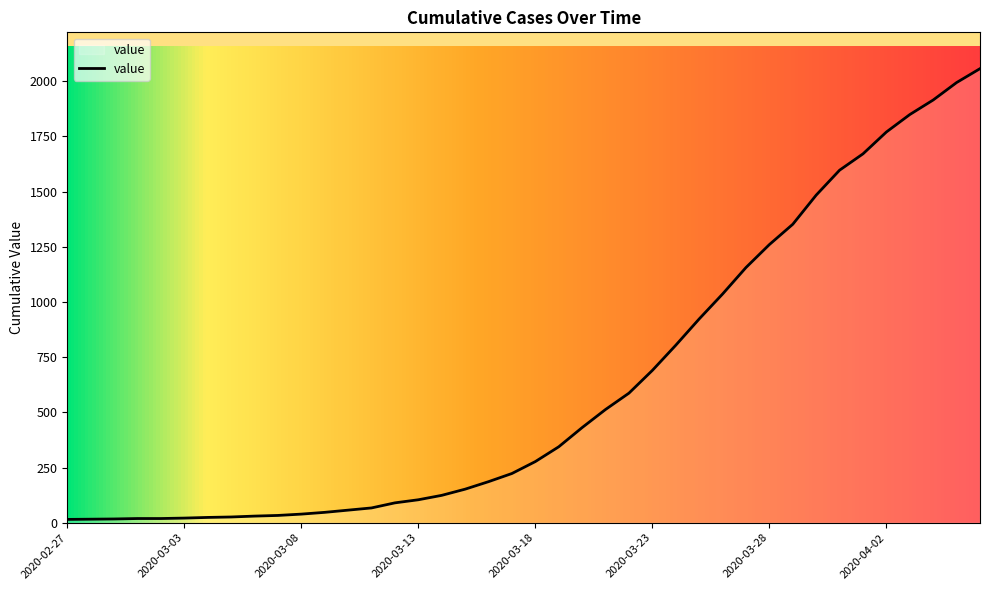

What is the maximum value shown in the chart?

2057